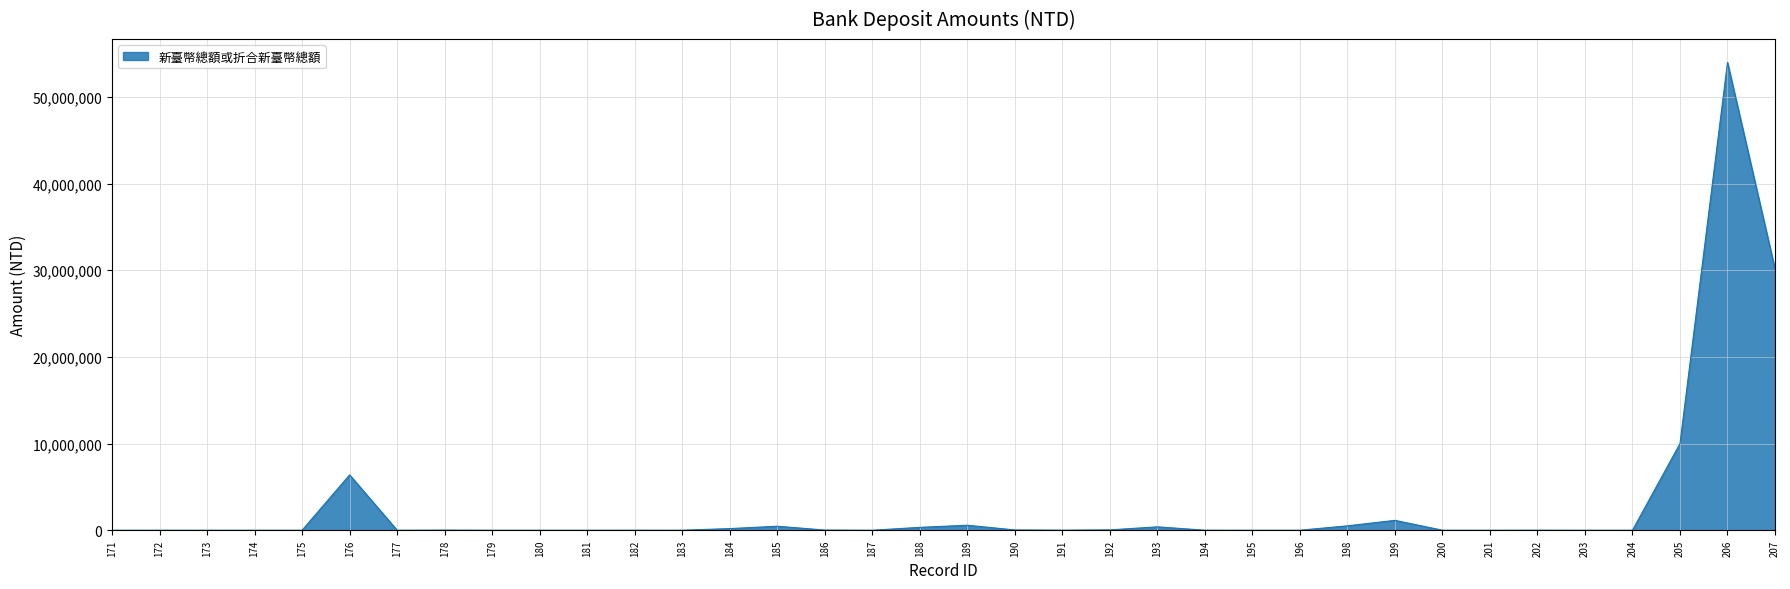

What is the maximum value shown in the chart?

53970000